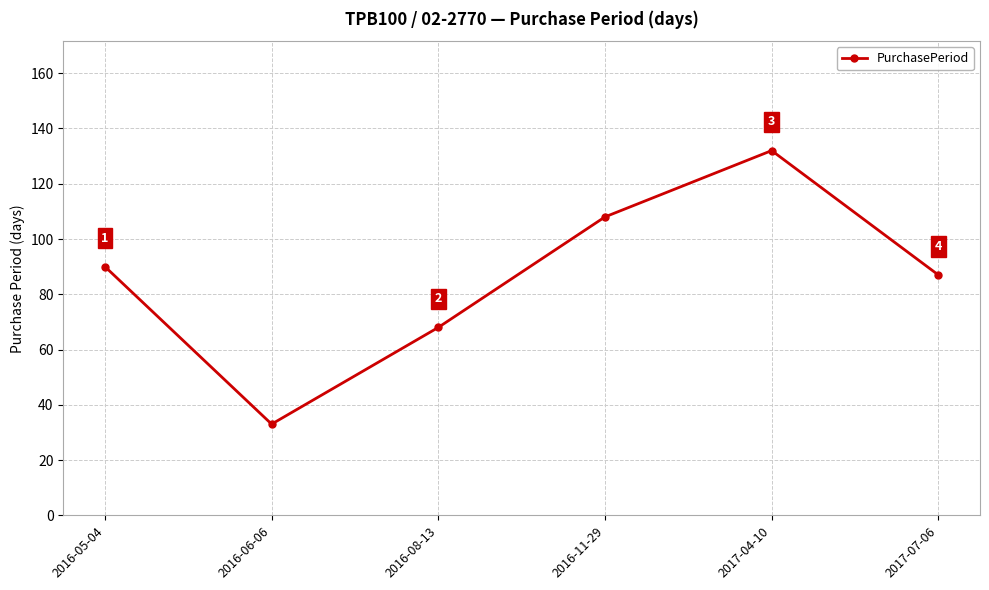

How many data points does each series have?

6